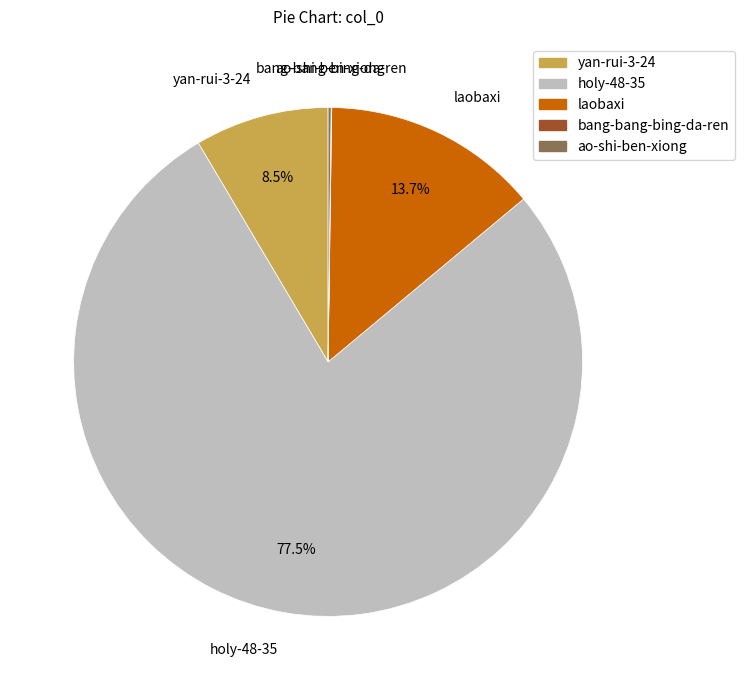

Which slice is the largest?

holy-48-35